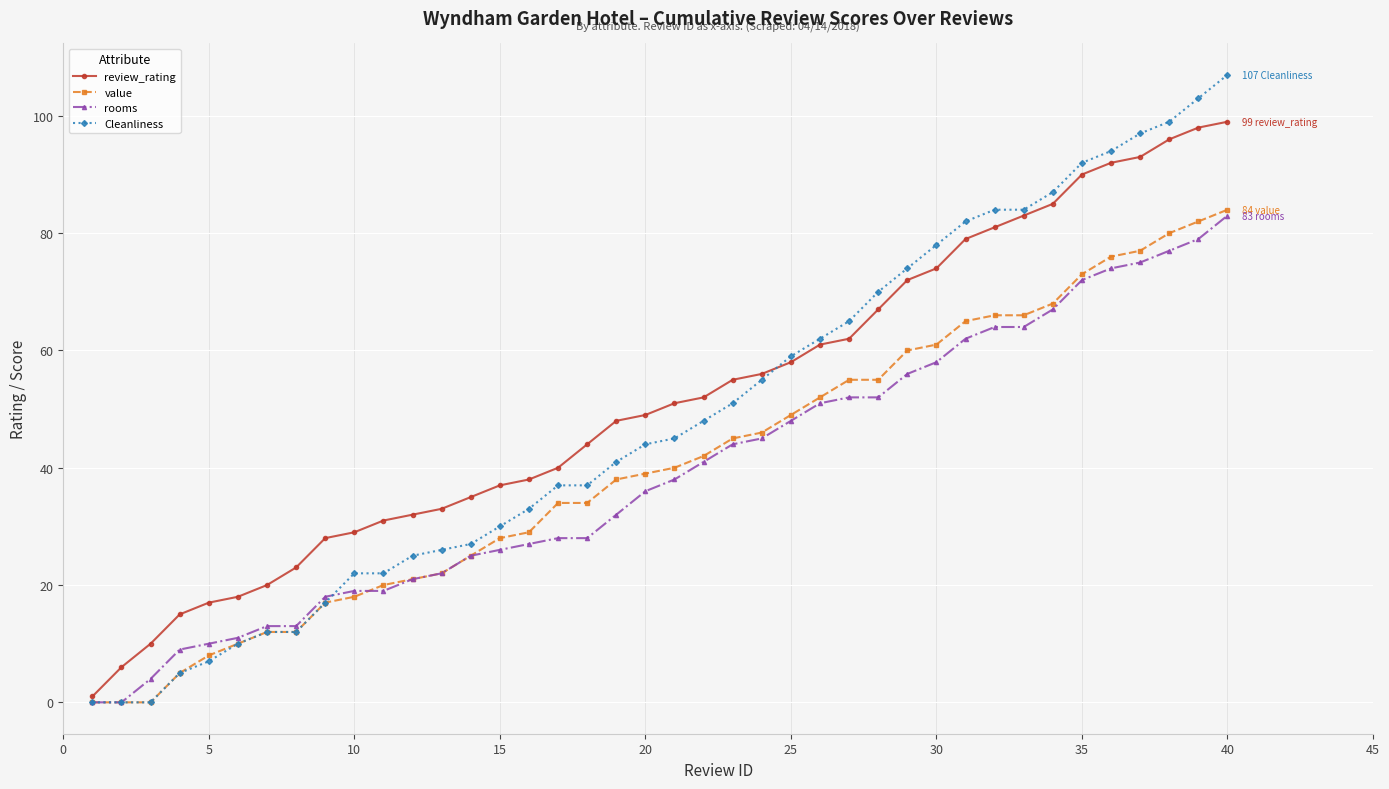

What are all the series names shown in the legend?

review_rating, value, rooms, Cleanliness